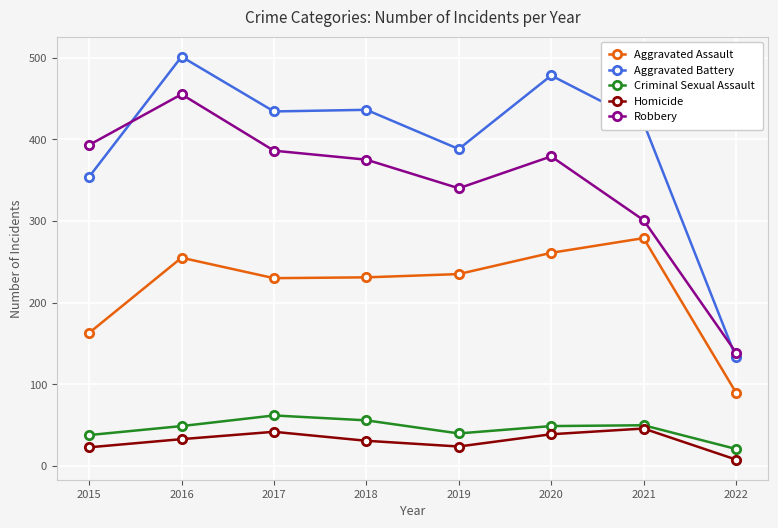

Which series has the widest spread of values?

Aggravated Battery